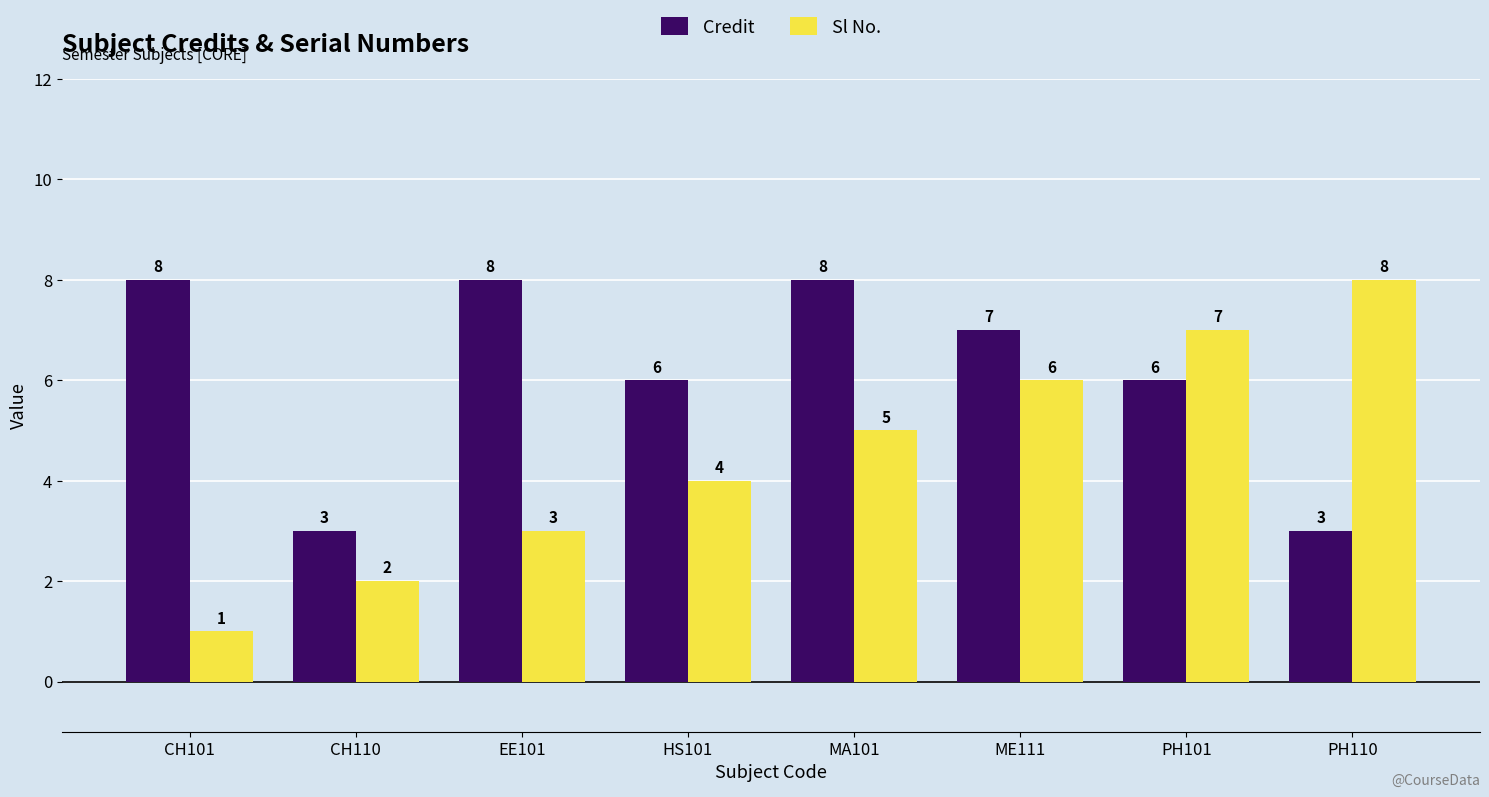

Is the value of Sl No. at PH101 greater than the value of Credit at MA101?

No